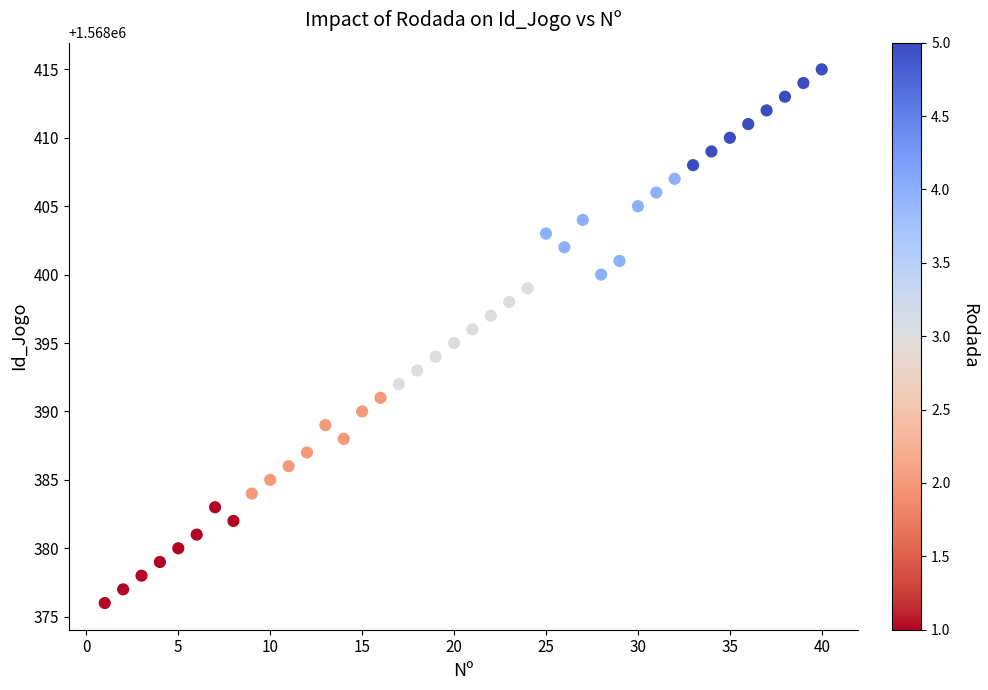

What is the range of X values (max minus min)?

39